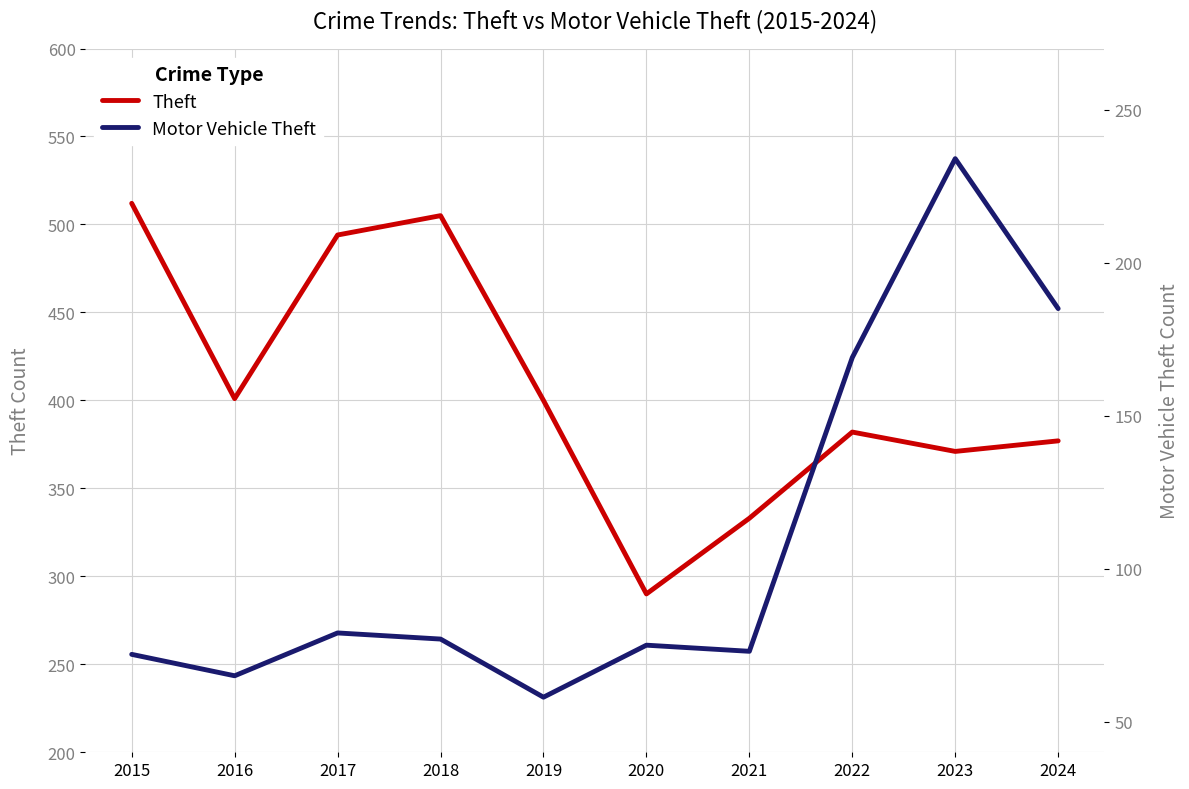

What is the difference between the second highest and minimum values in the Motor Vehicle Theft series?

127